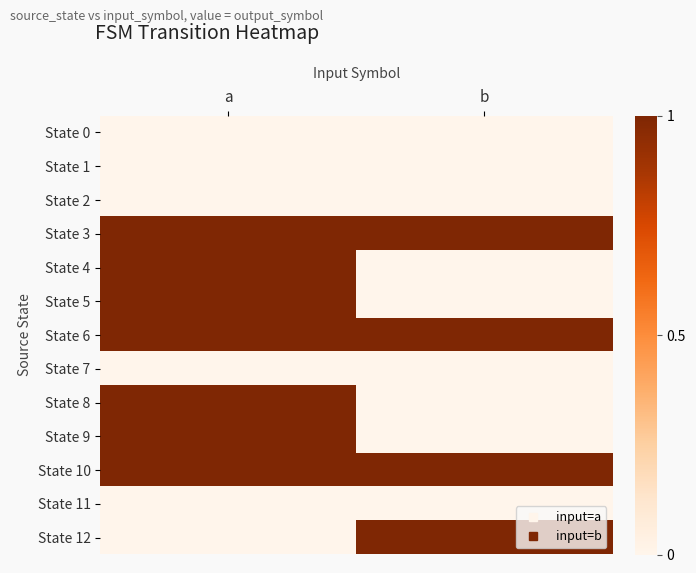

Which series has the largest range (max minus min)?

State 4